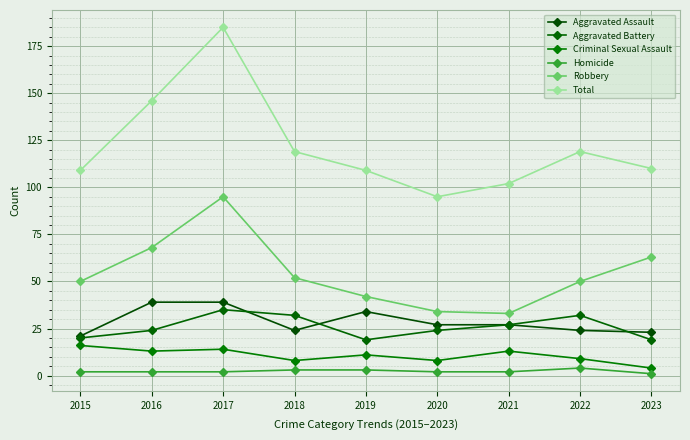

At which label is Total closest to 140?

2016